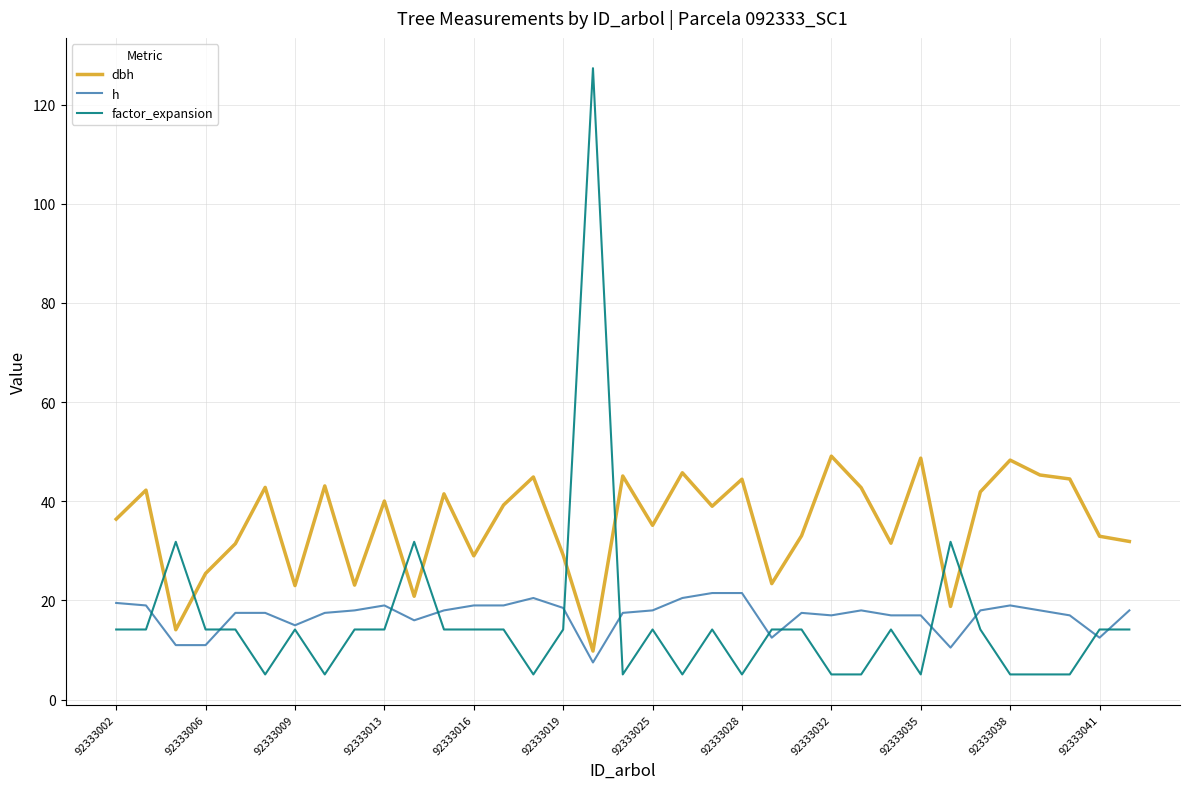

True or false: factor_expansion and dbh cross at least once.

True